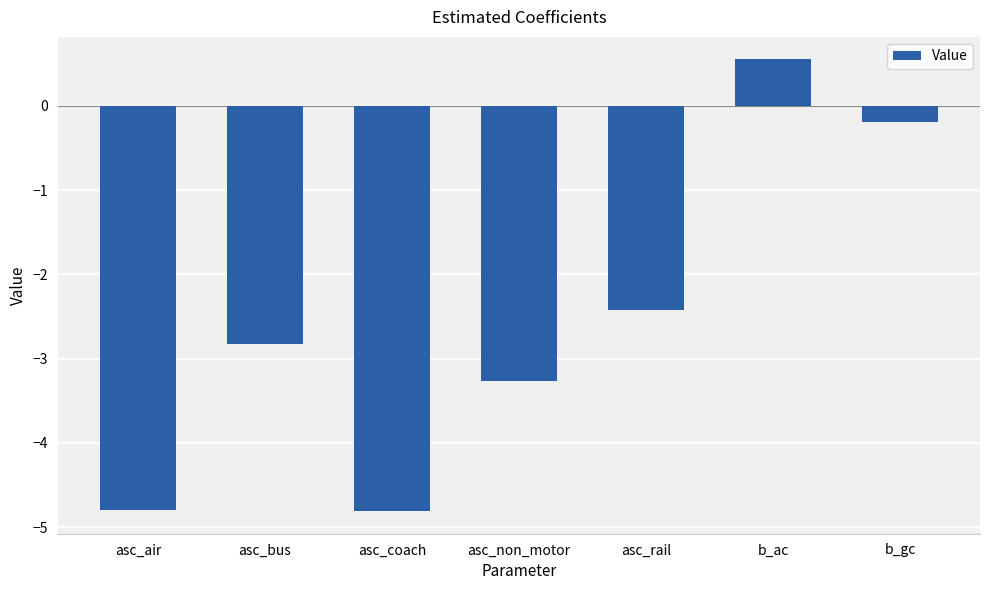

Is it true that the value at asc_air is -7.2?

False